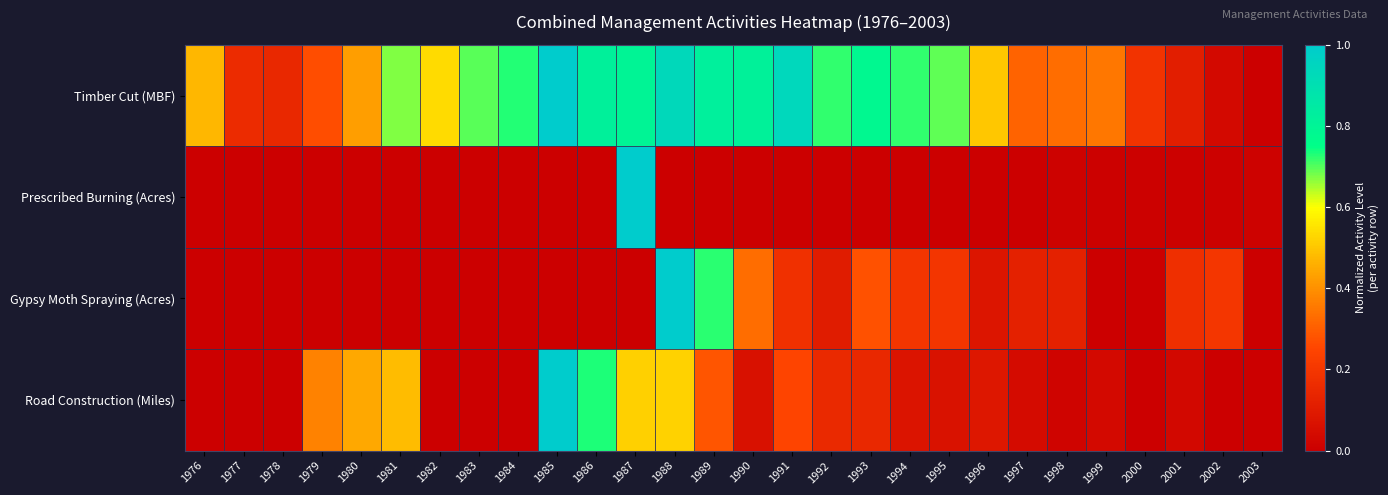

What is the difference between the highest and lowest values at 1996?

0.5